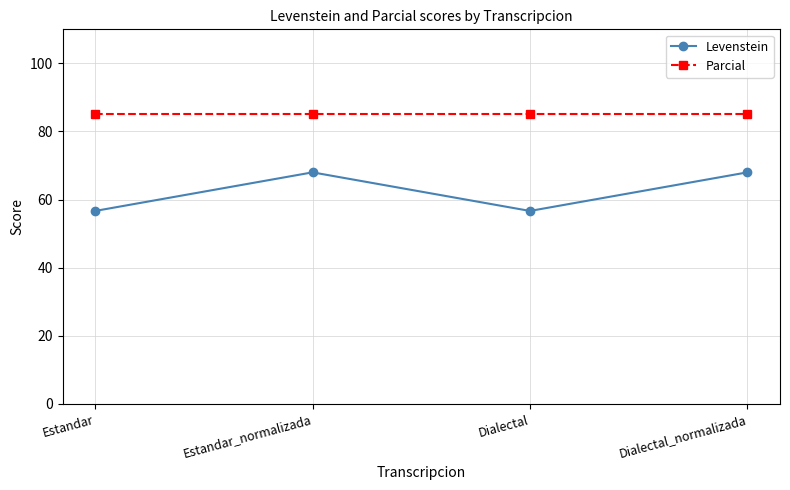

At how many categories does at least one series exceed 64?

4